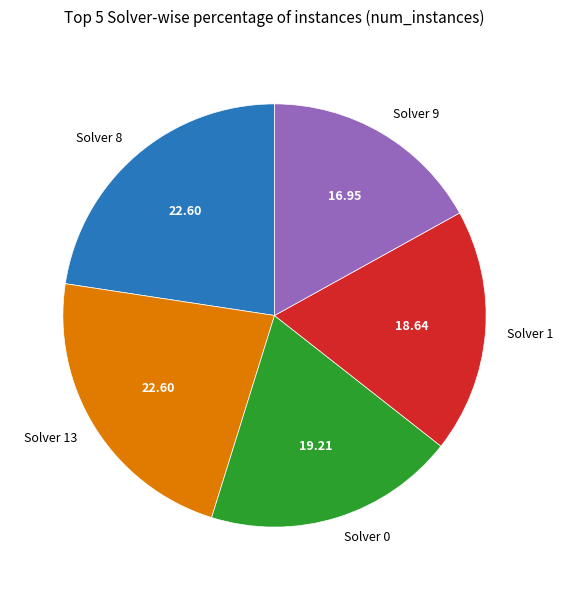

Which has a higher value, Solver 0 or Solver 1?

Solver 0